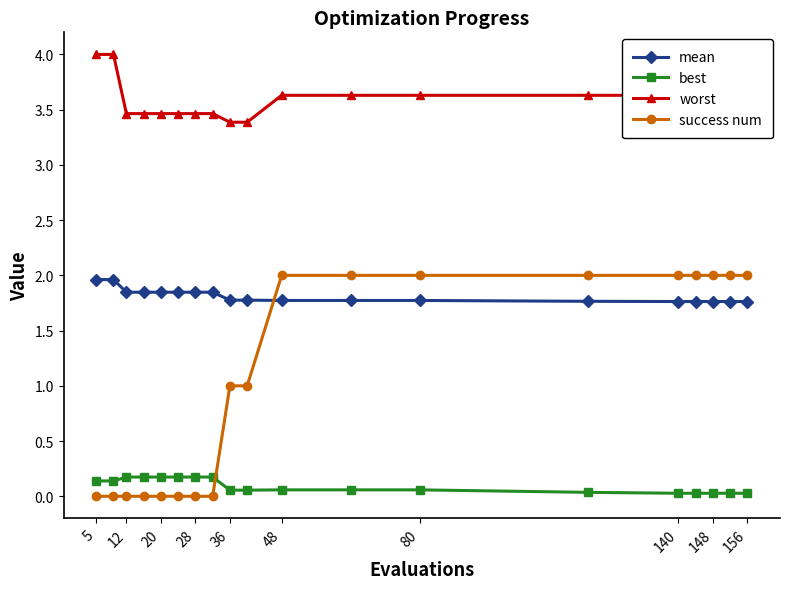

After their last crossing, which series has the higher values: success num or mean?

success num